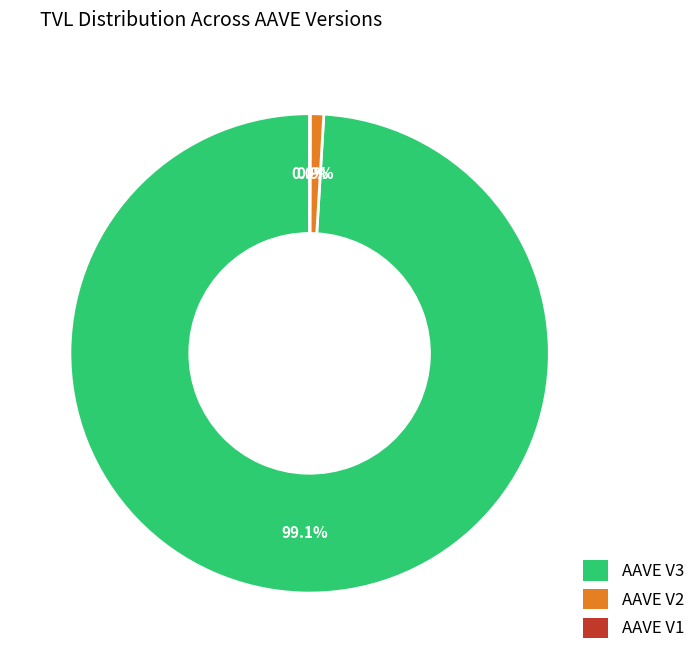

What percentage is NOT represented by AAVE V2?

99.1%